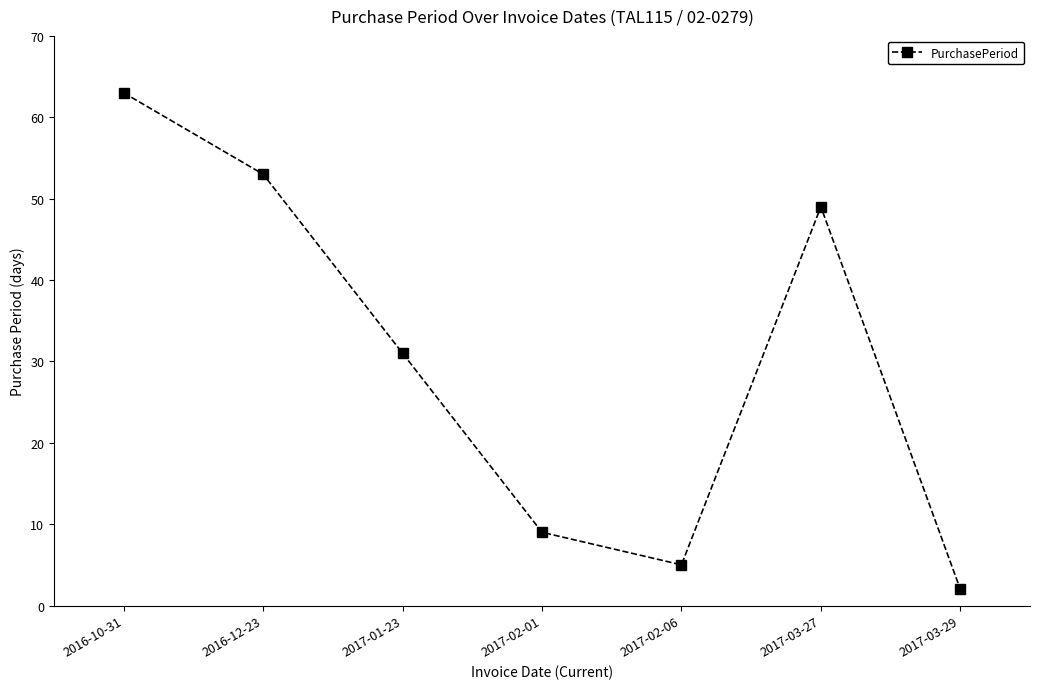

What is the approximate value at 2016-10-31?

63